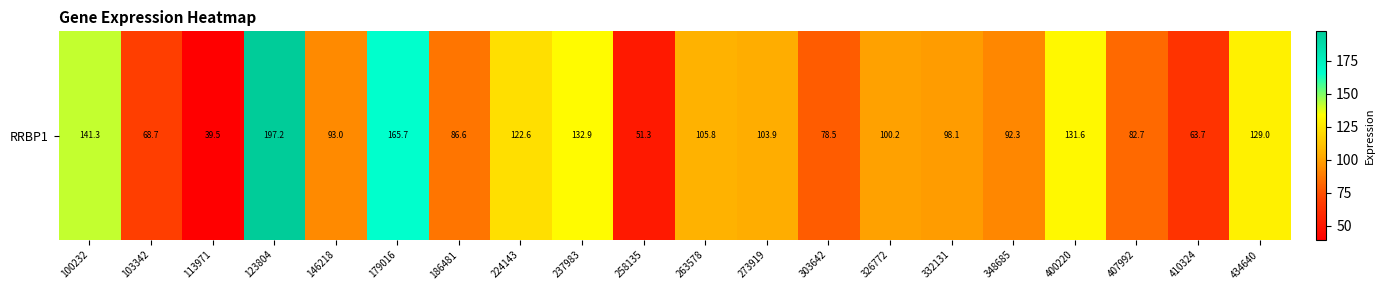

List the labels in order of value, largest first.

123804, 179016, 100232, 237983, 400220, 434640, 224143, 263578, 273919, 326772, 332131, 146218, 348685, 186481, 407992, 303642, 103342, 410324, 258135, 113971